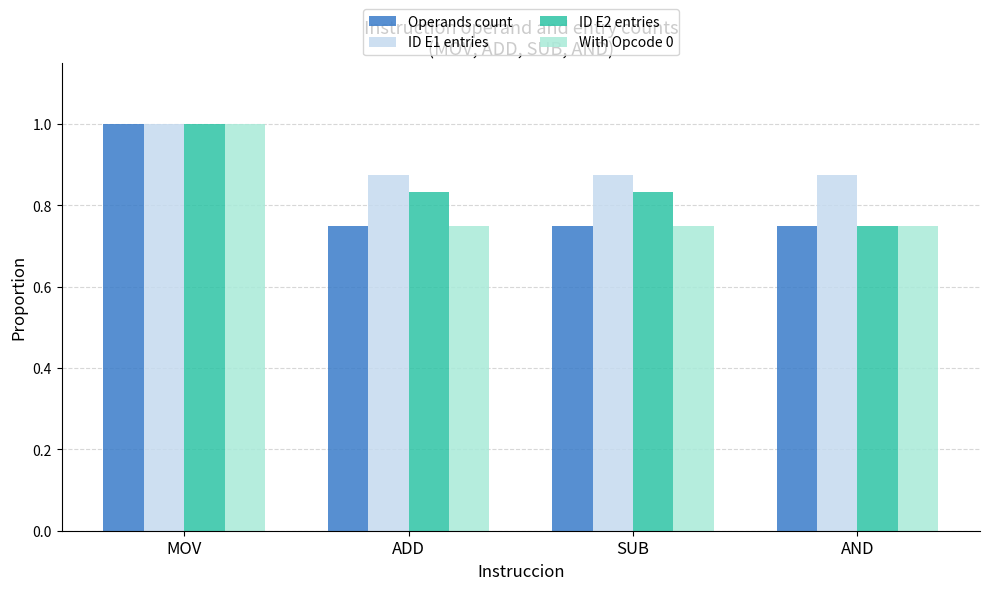

What position from the right is MOV?

4